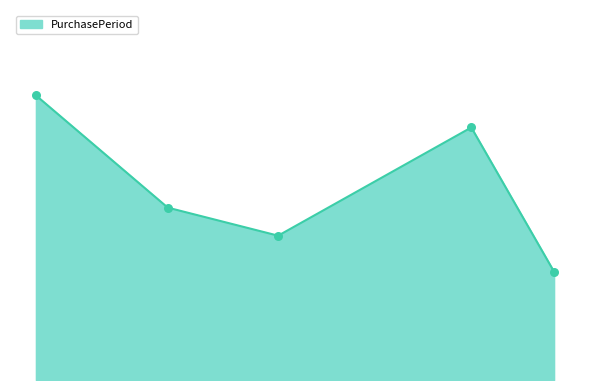

Does the chart have visible grid lines?

No